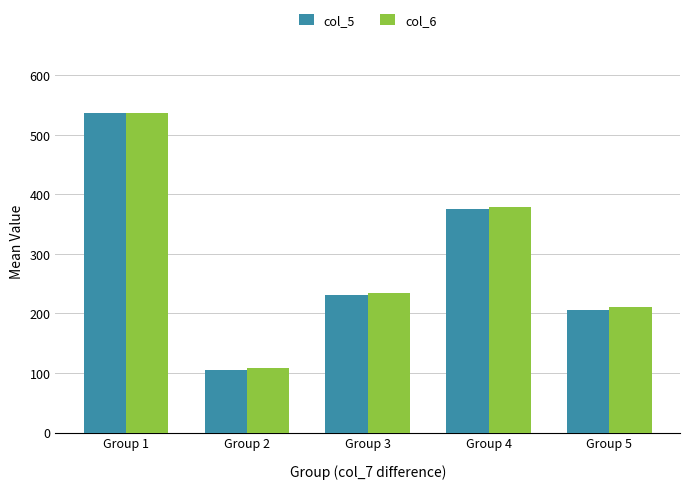

List the labels in order of col_5 value, smallest first.

Group 2, Group 5, Group 3, Group 4, Group 1